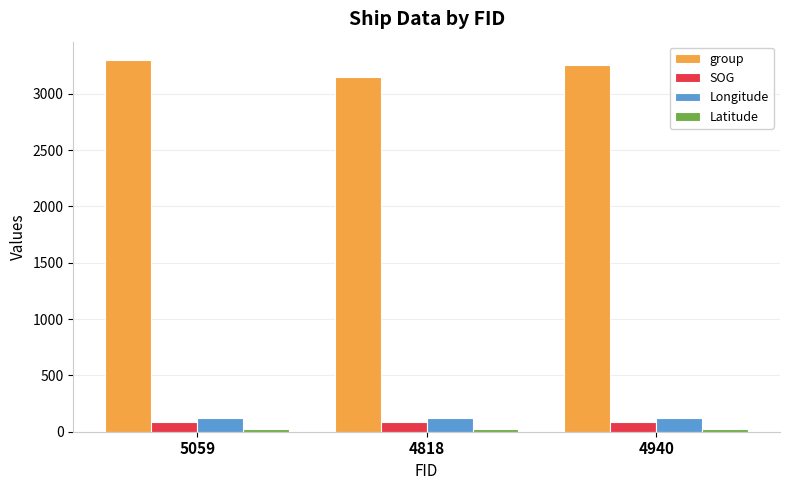

The Longitude series shows 120.8 at 5059. True or false?

True